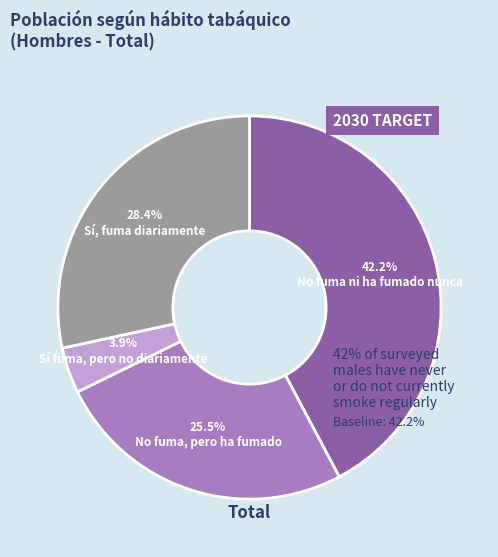

Between No fuma, pero ha fumado and No fuma ni ha fumado nunca, which is larger?

No fuma ni ha fumado nunca